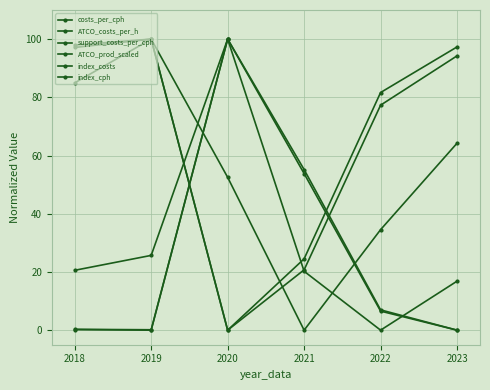

Count the number of data series in this chart.

6